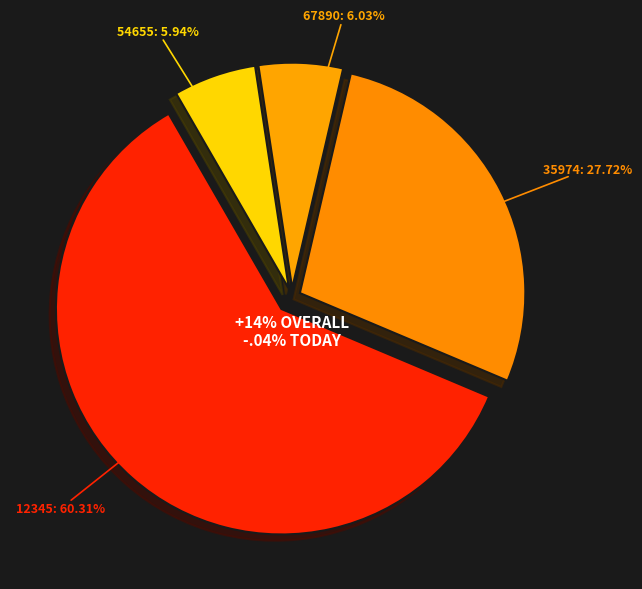

What percentage is the 54655 slice, to the nearest percent?

6%